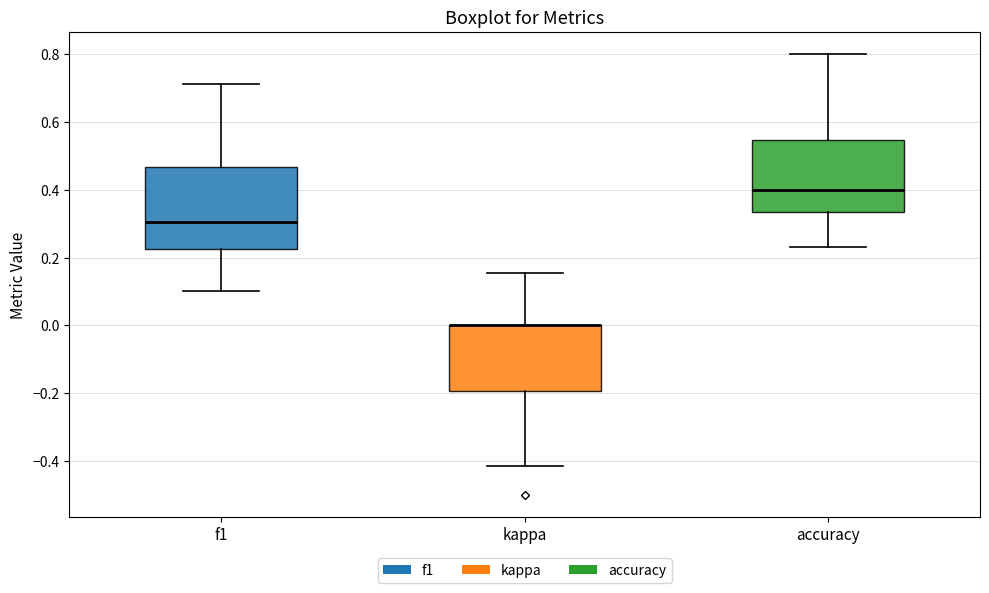

Comparing the boxes themselves (not the whiskers), which one is the tallest?

f1